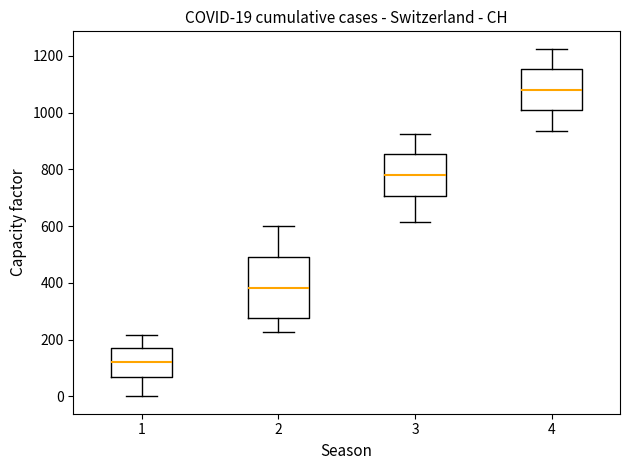

Comparing the boxes themselves (not the whiskers), which one is the tallest?

2